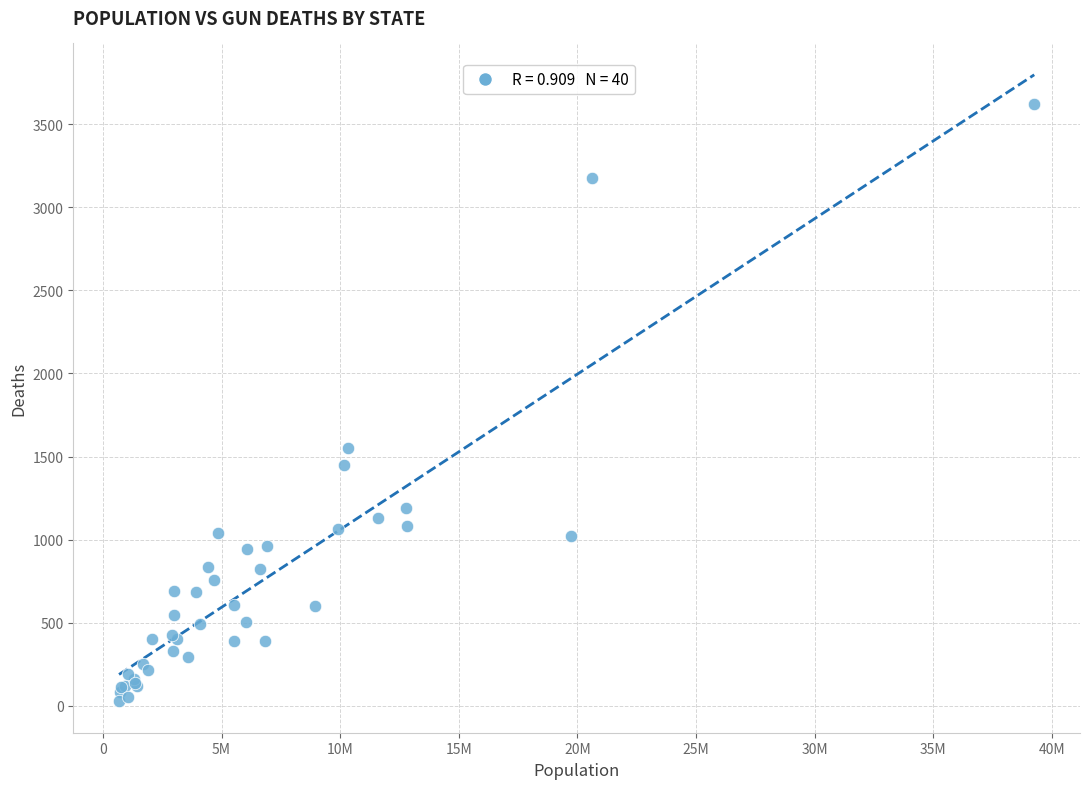

What Y value in the scatter plot is closest to 1825?

1554